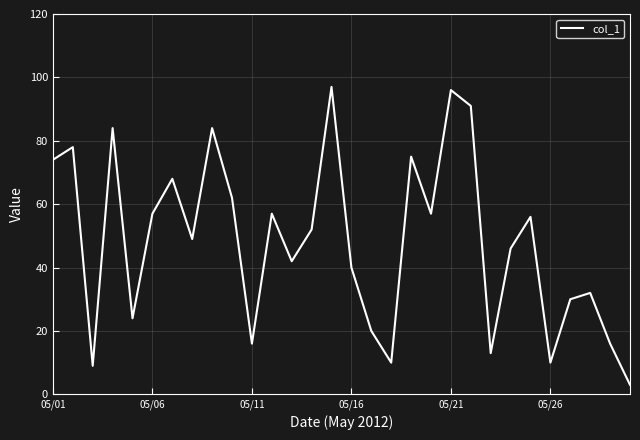

How many interior local valleys (lower than both neighbors) does the data have?

9